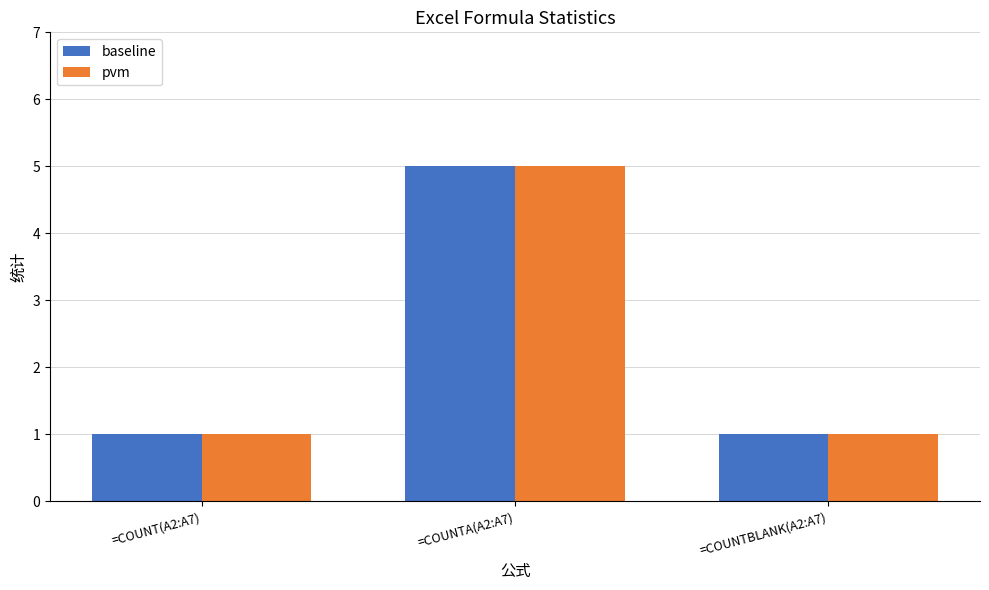

What is the greatest value displayed?

5